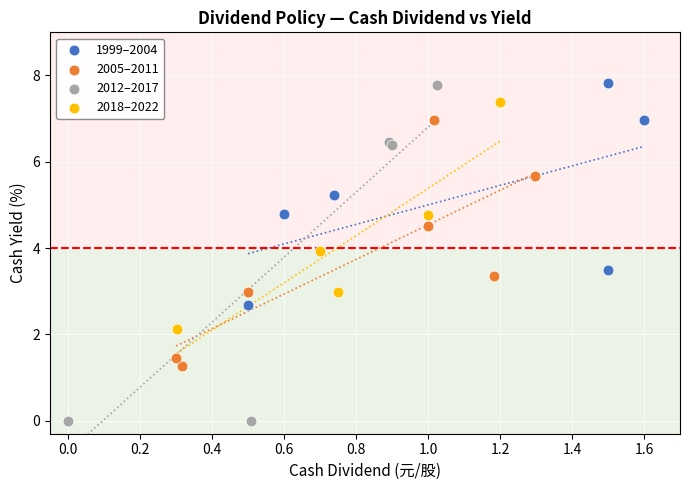

Which series contains the lowest Y value?

2012–2017